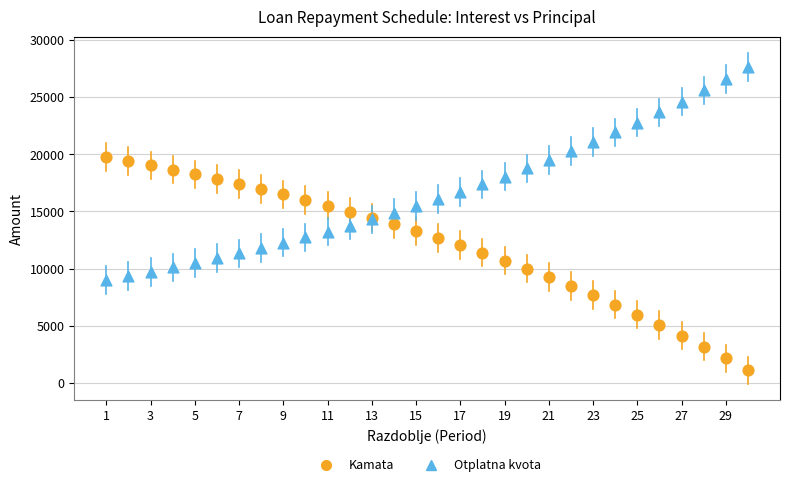

Which series contains the highest Y value?

Otplatna kvota